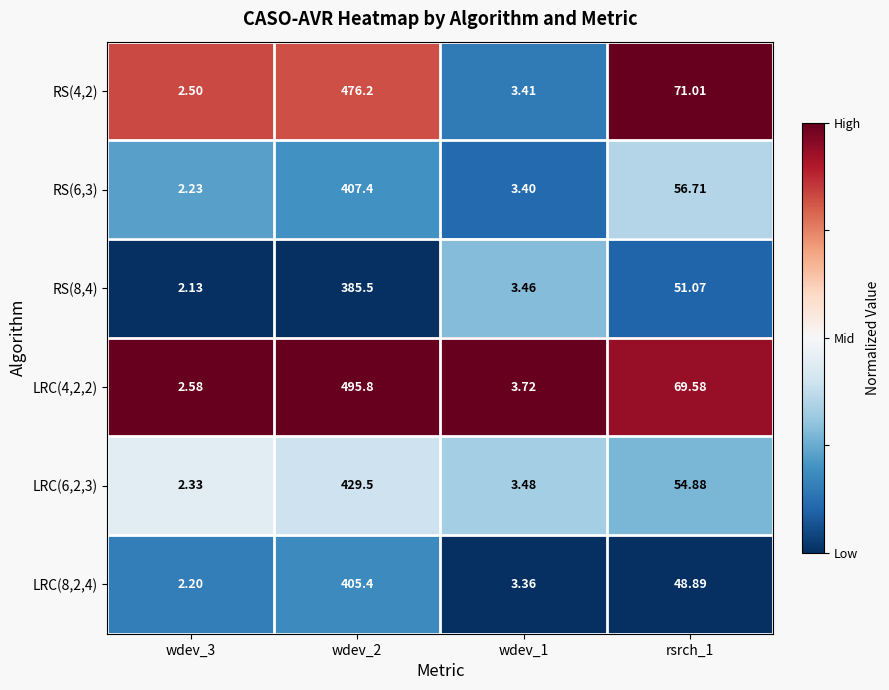

Is the value of LRC(6,2,3) at wdev_1 greater than the value of RS(8,4) at wdev_2?

No